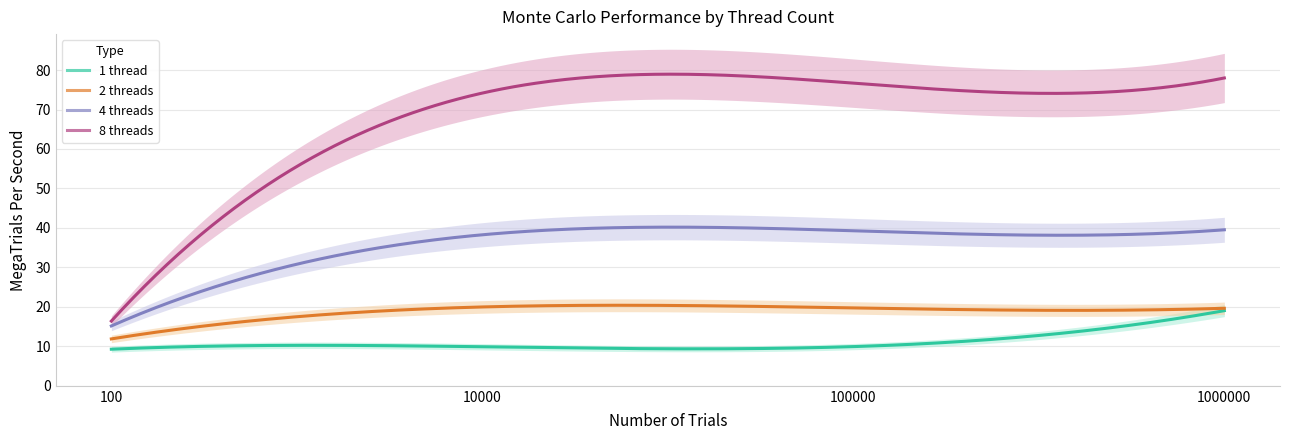

The 2 threads series shows 30.3 at 10000. True or false?

False